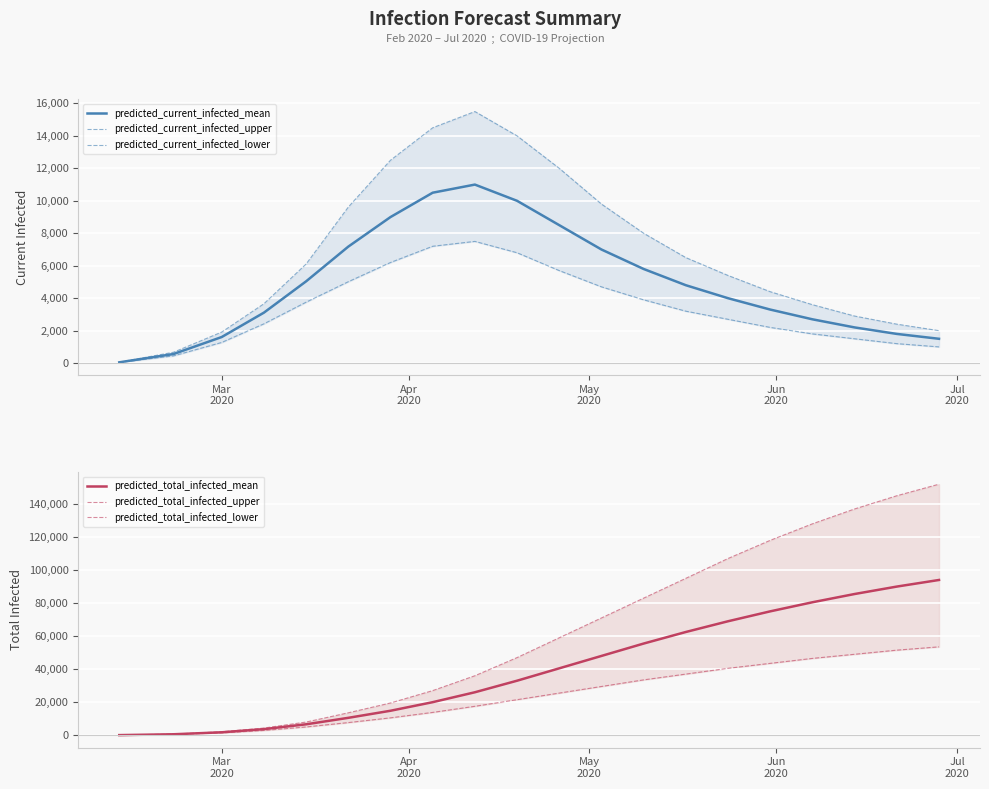

How many intersections are there between predicted_current_infected_mean and predicted_total_infected_lower?

1